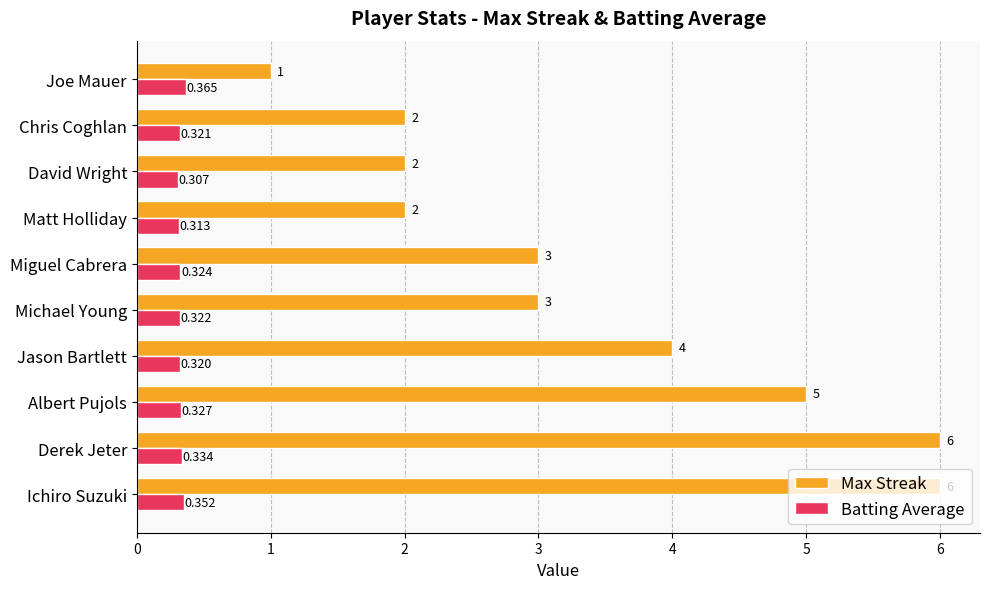

Which category has the lowest value in the Batting Average series?

David Wright